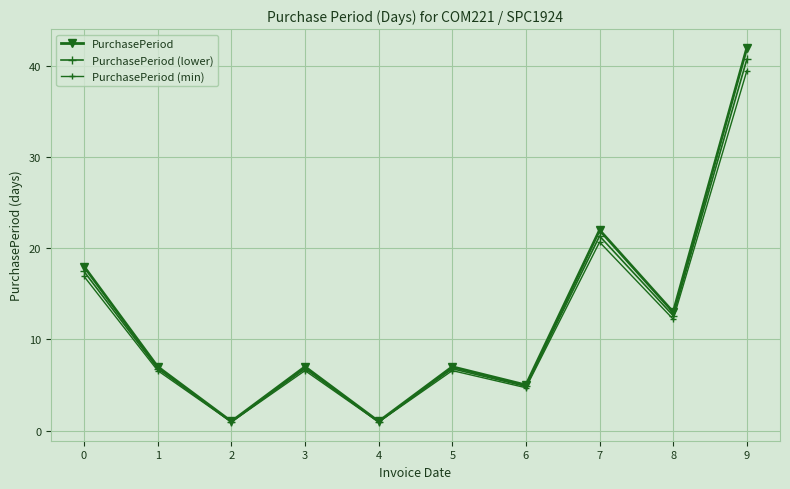

How many values in the PurchasePeriod (min) series exceed 6?

7